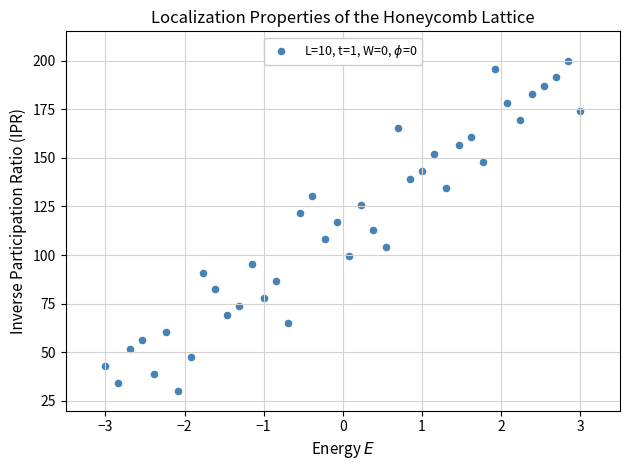

What is the range of Y values (max minus min)?

170.0